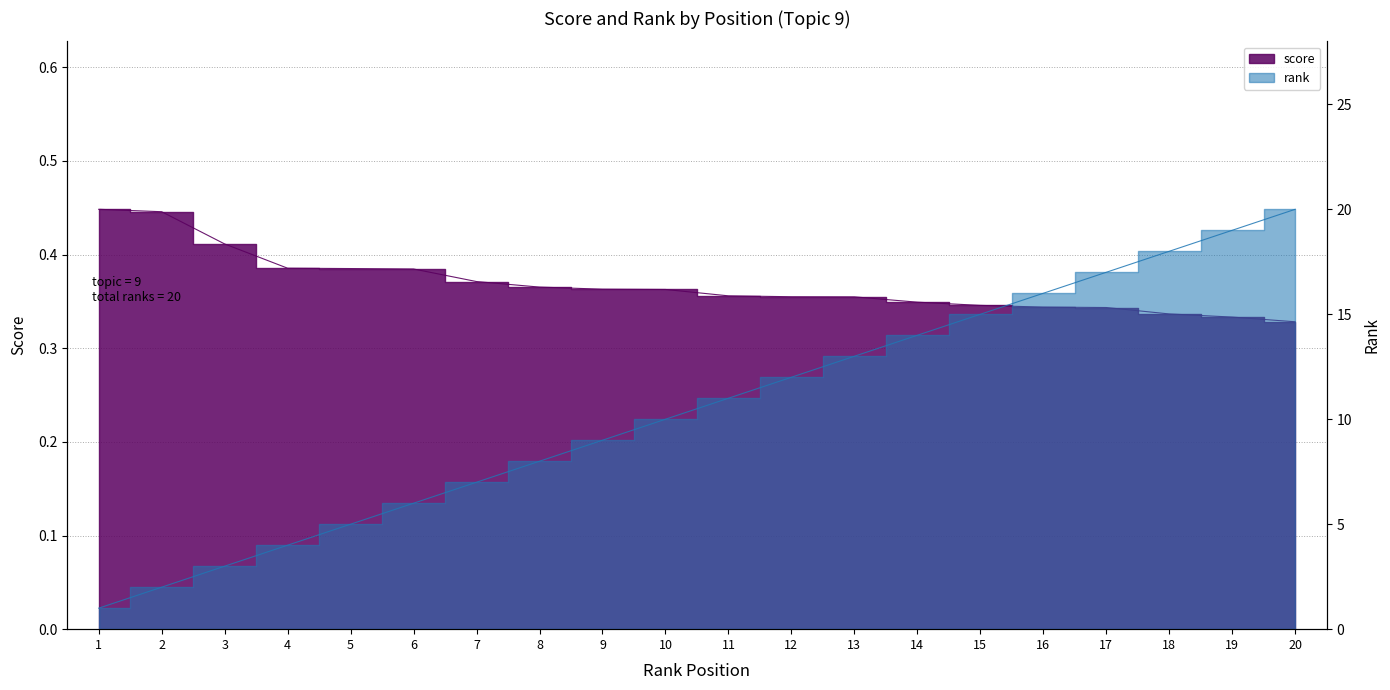

True or false: rank and score cross at least once.

False